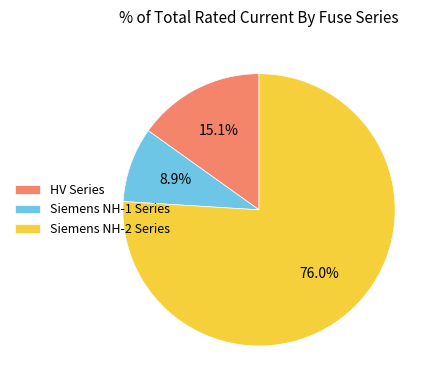

Does Siemens NH-2 Series represent more than half of the total?

Yes